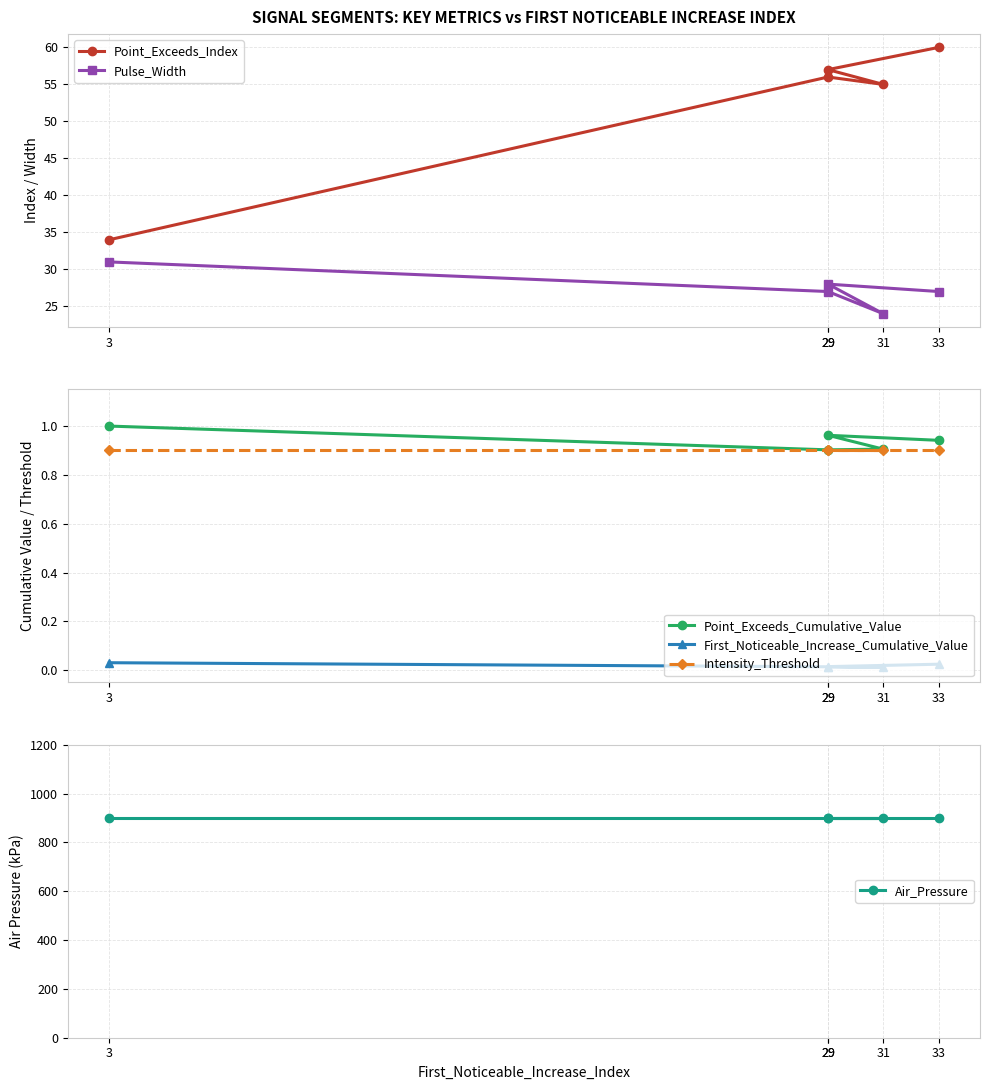

What is the value of the Point_Exceeds_Index point at the 3rd from the left?

55.0